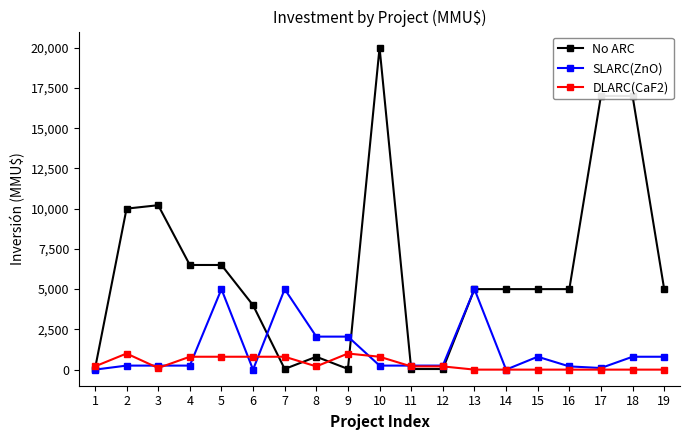

Which series has the largest range (max minus min)?

No ARC